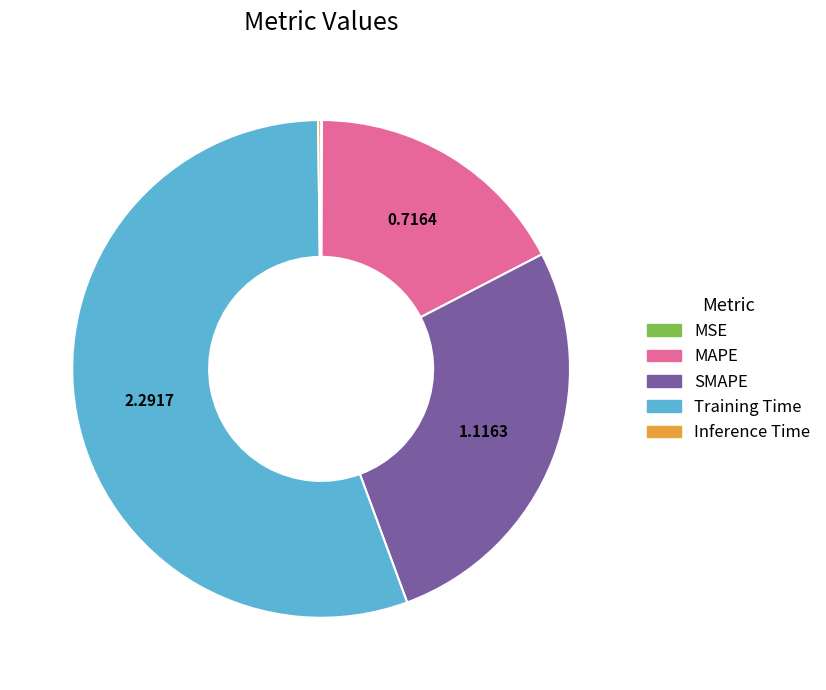

What is the largest slice in the pie chart?

Training Time